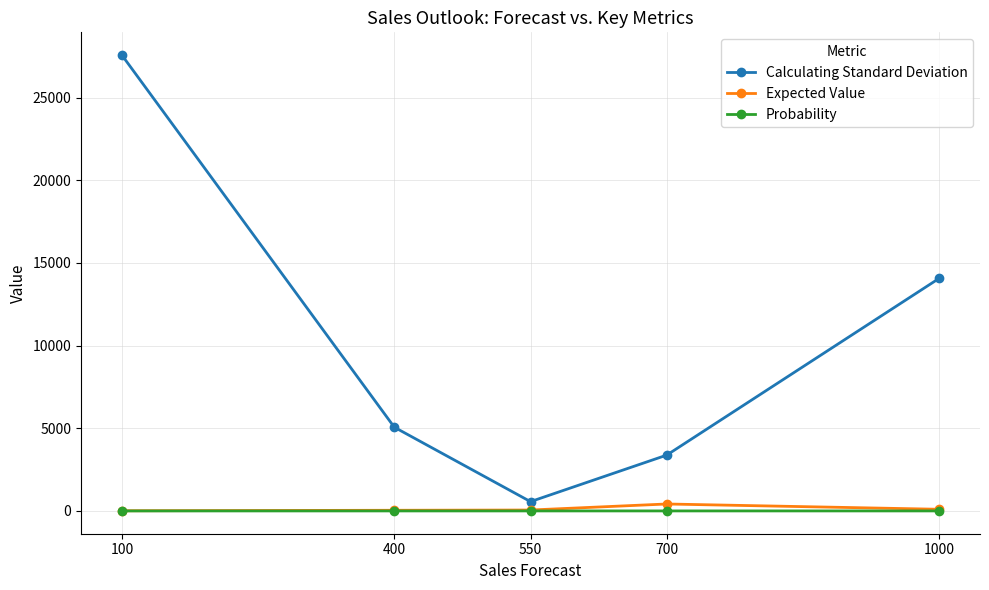

What is the value of the Expected Value point at the 1st from the left?

10.0